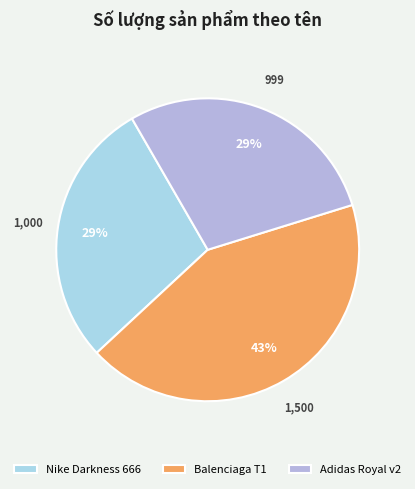

Which slice is the largest?

Balenciaga T1